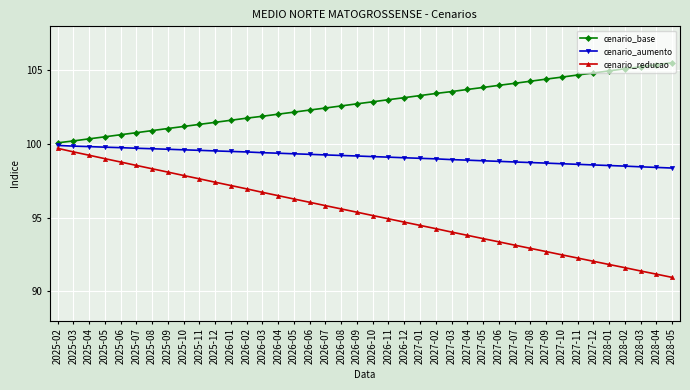

What is the spread (max minus min) of values at 2026-09?

7.4